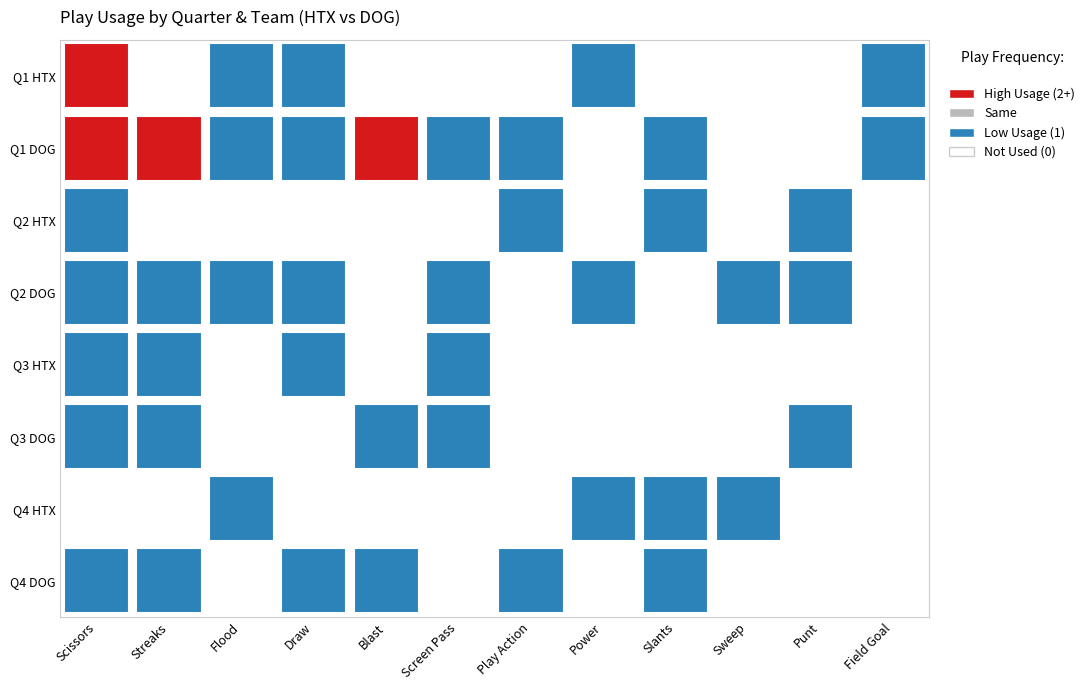

Which series has the largest range (max minus min)?

Scissors